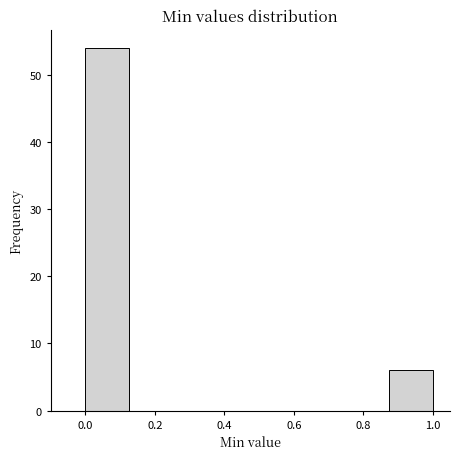

What is the height of the bar covering 0.000 to 0.125 on the x-axis? Neither the bar edges nor the heights are printed on the chart, so give them approximately, as read against the axes.

54